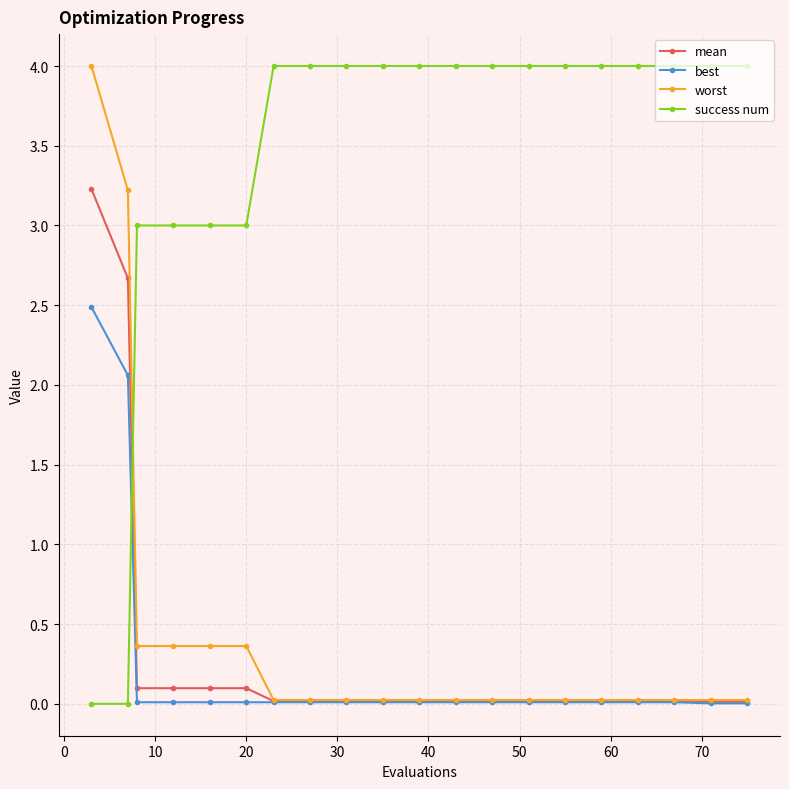

What is the difference between the maximum and minimum values in the worst series?

4.0